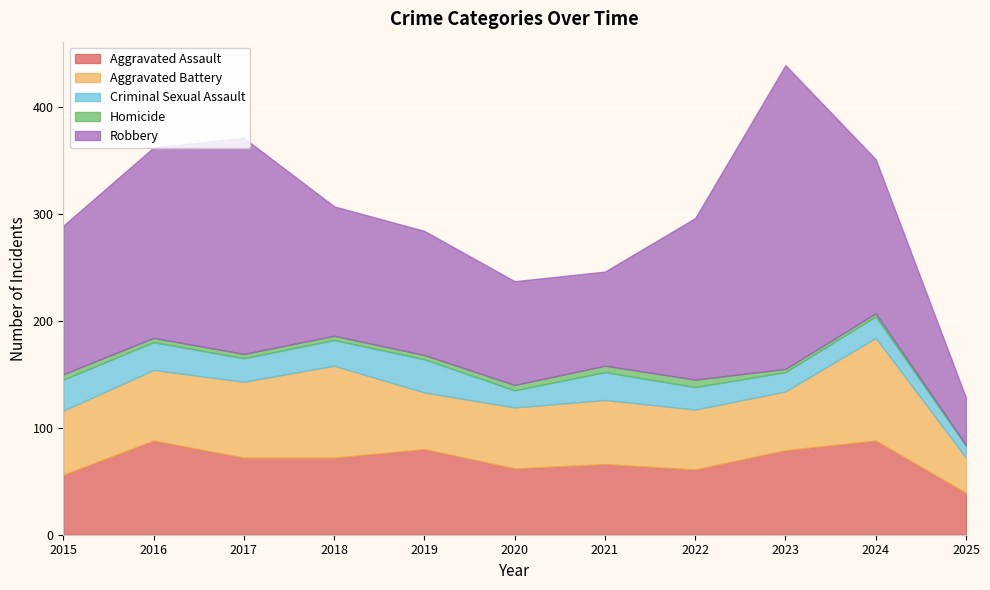

What is the spread (max minus min) of values at 2022?

144